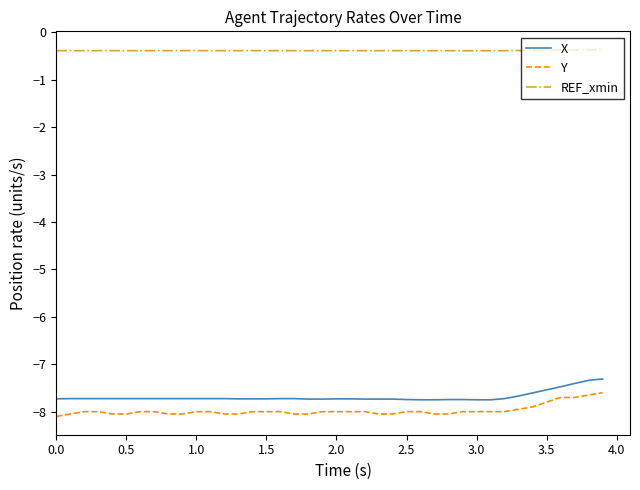

What are all the series names shown in the legend?

X, Y, REF_xmin